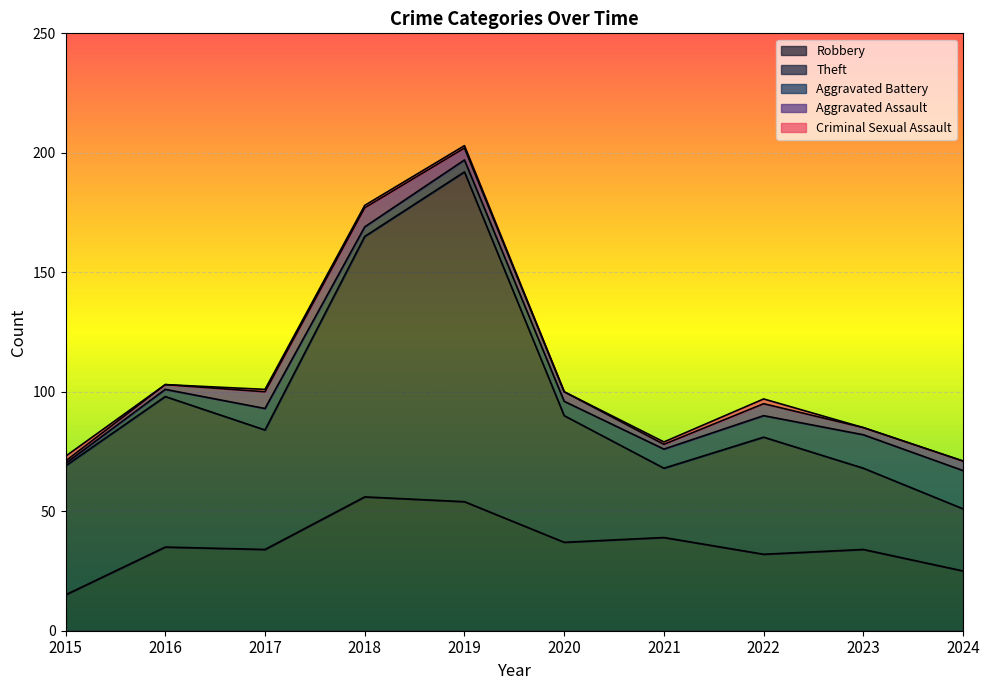

Where is Robbery nearest to the value 35?

2016